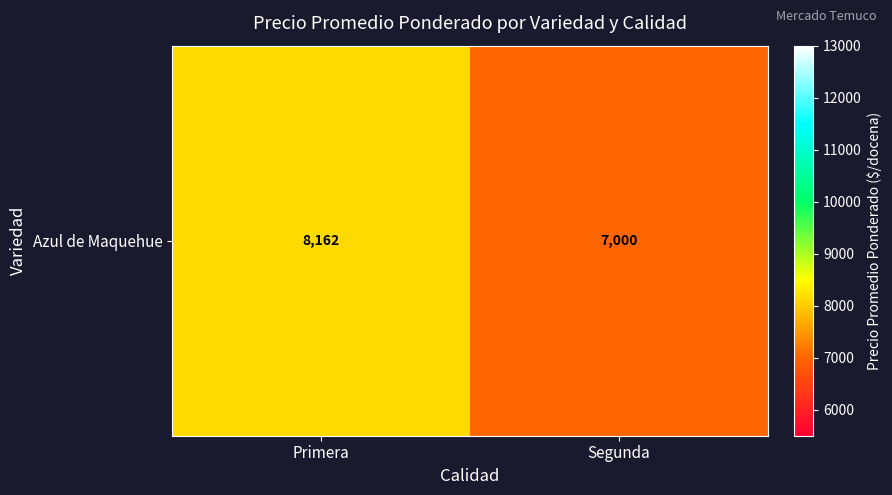

How many values exceed 8162?

1